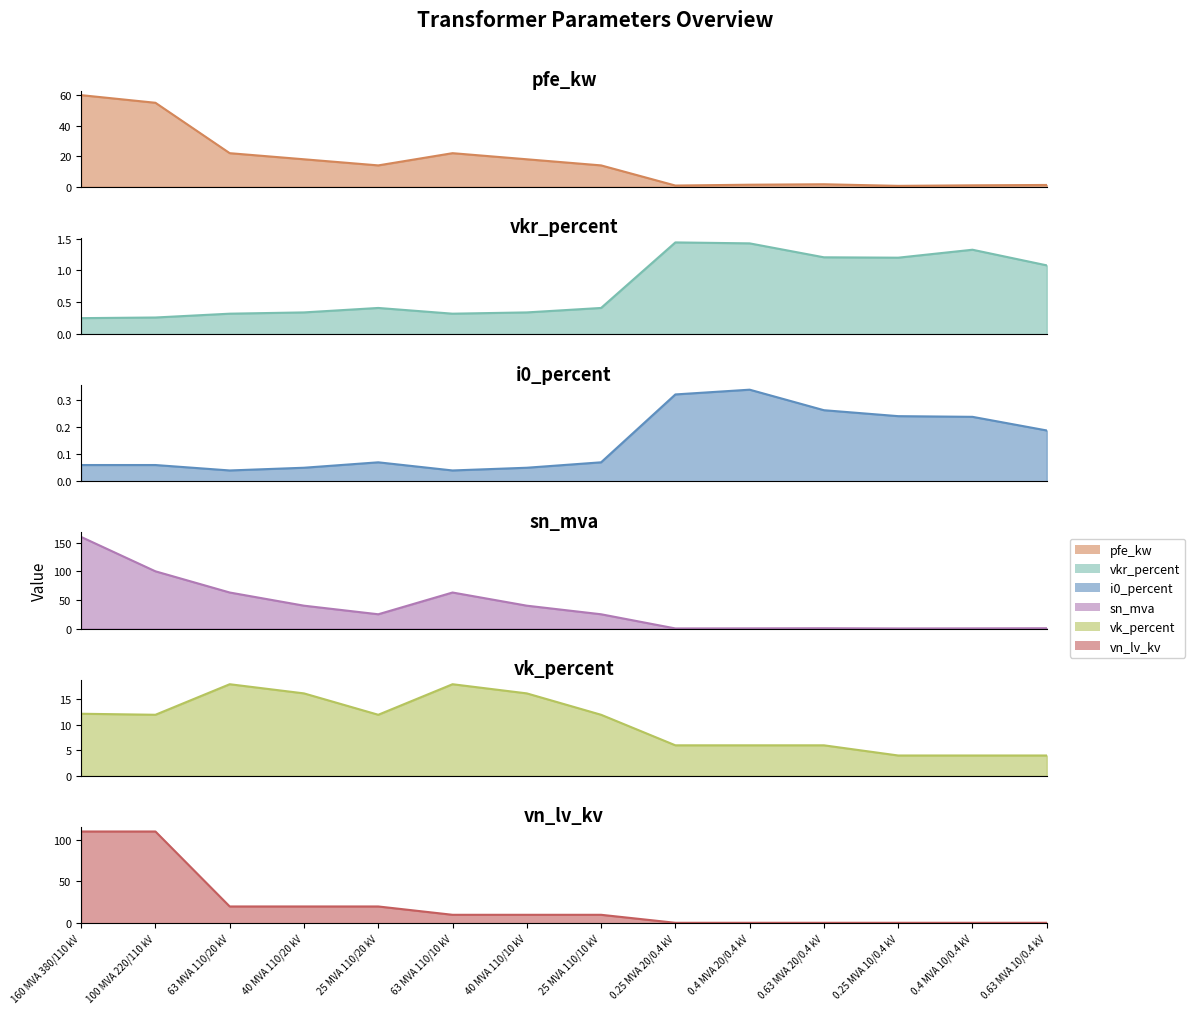

Where is pfe_kw nearest to the value 30?

63 MVA 110/20 kV